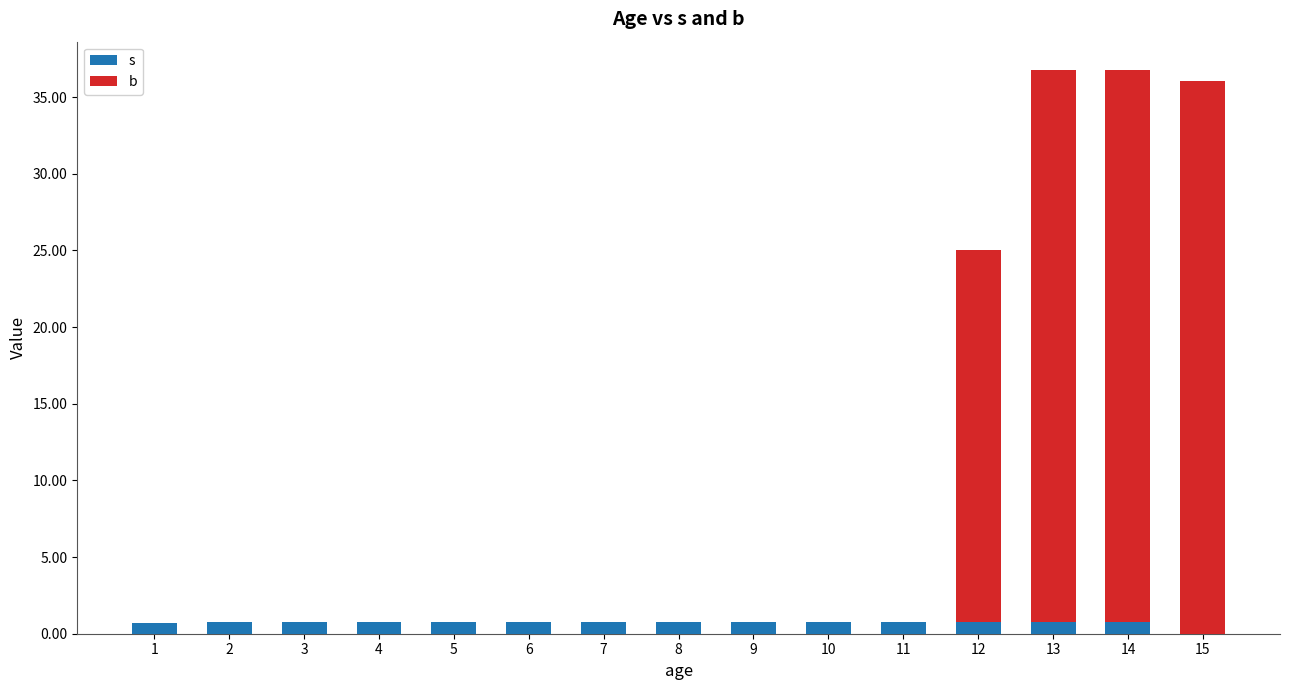

Which series has the largest total across all categories?

b